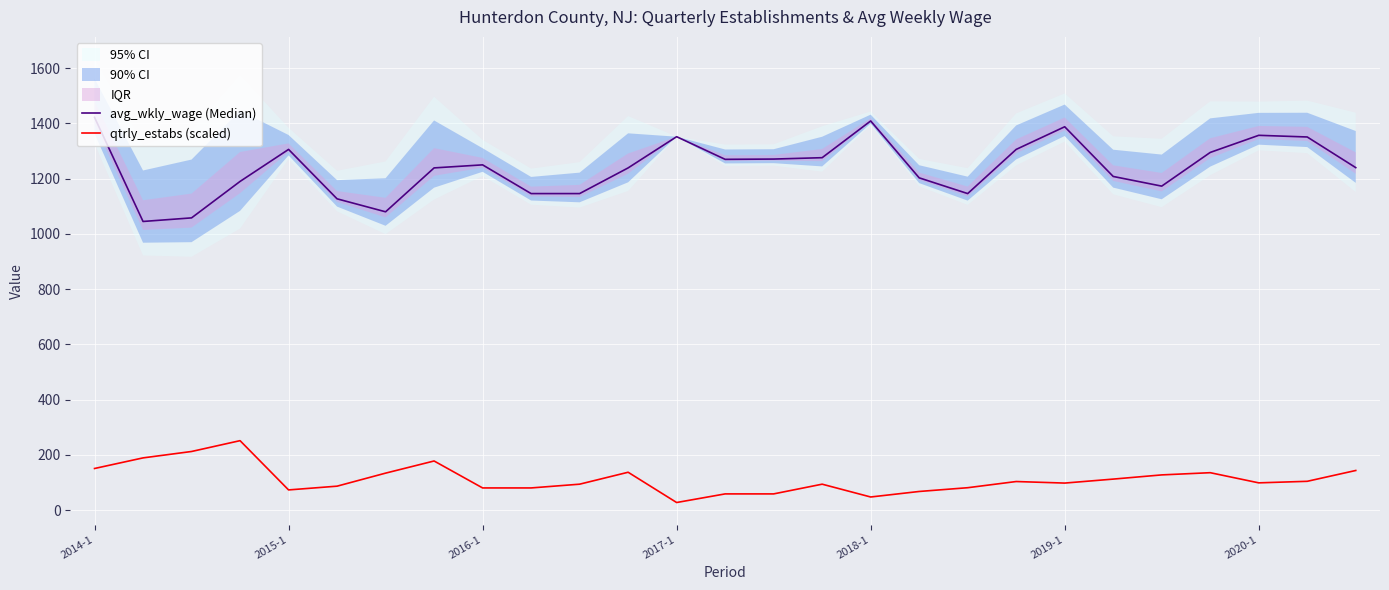

How many data points does each series have?

27